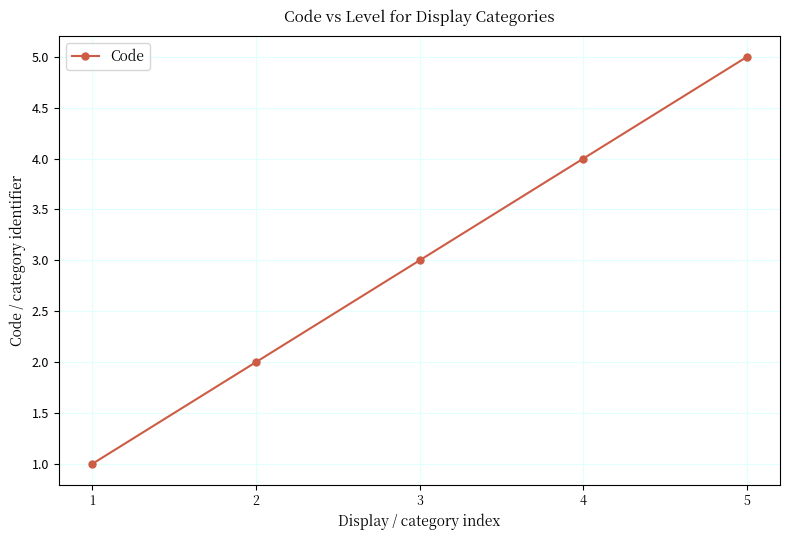

How many data points does each series have?

5